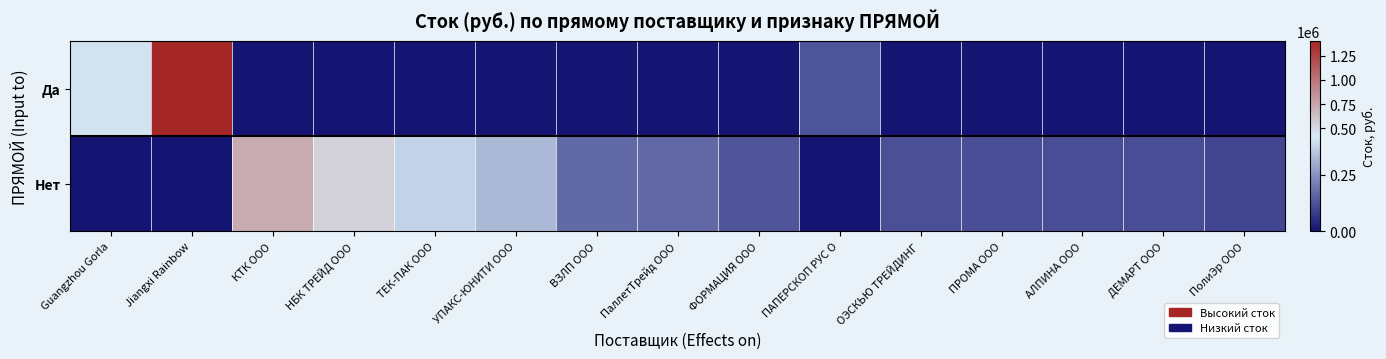

Which category has the highest value across all series?

Jiangxi Rainbow